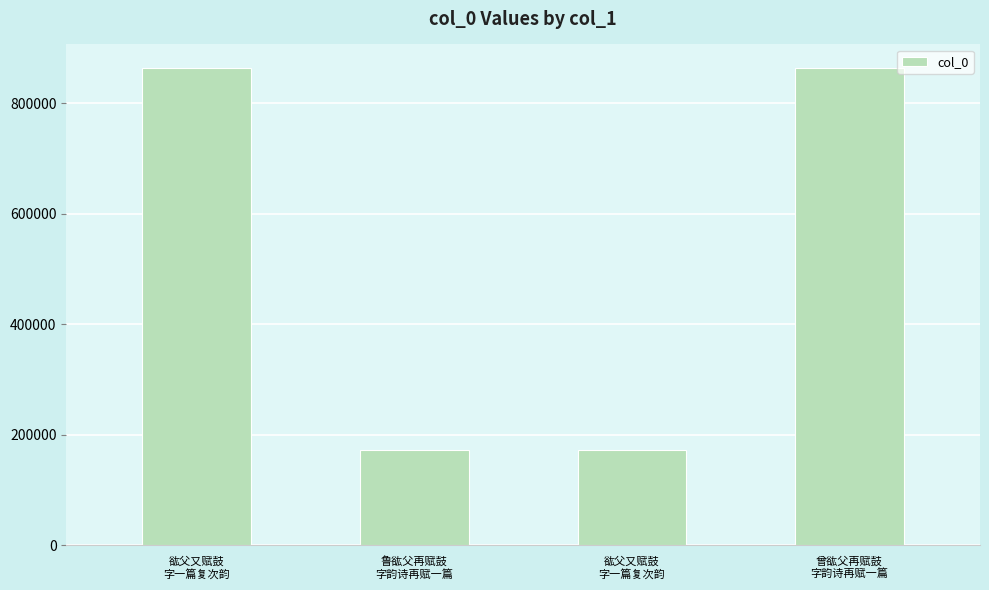

Does the chart contain stacked bars?

No